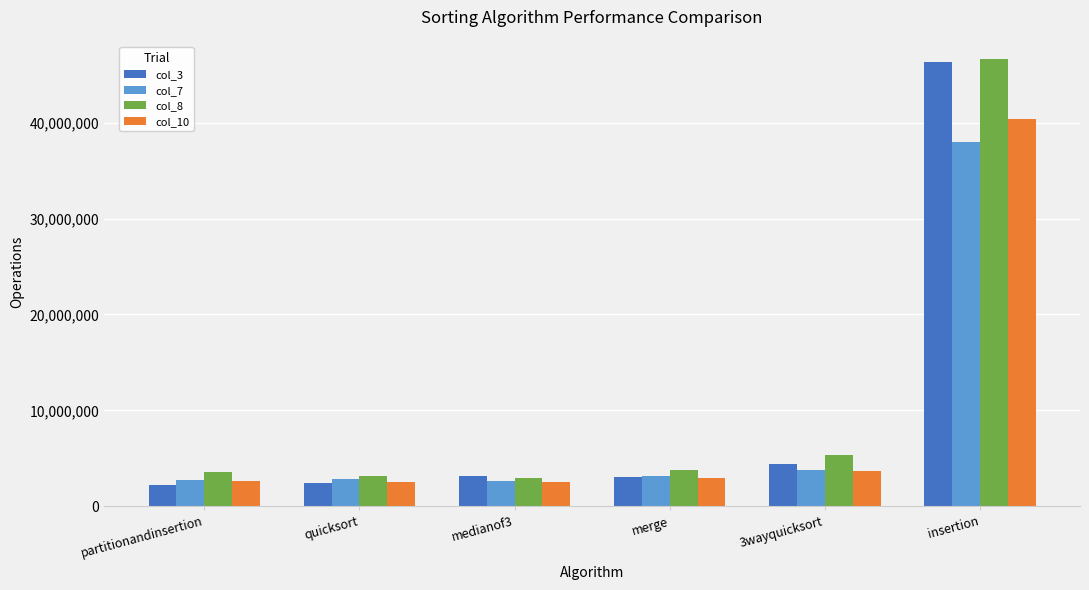

The value of col_10 at partitionandinsertion is 2652200. True or false?

True